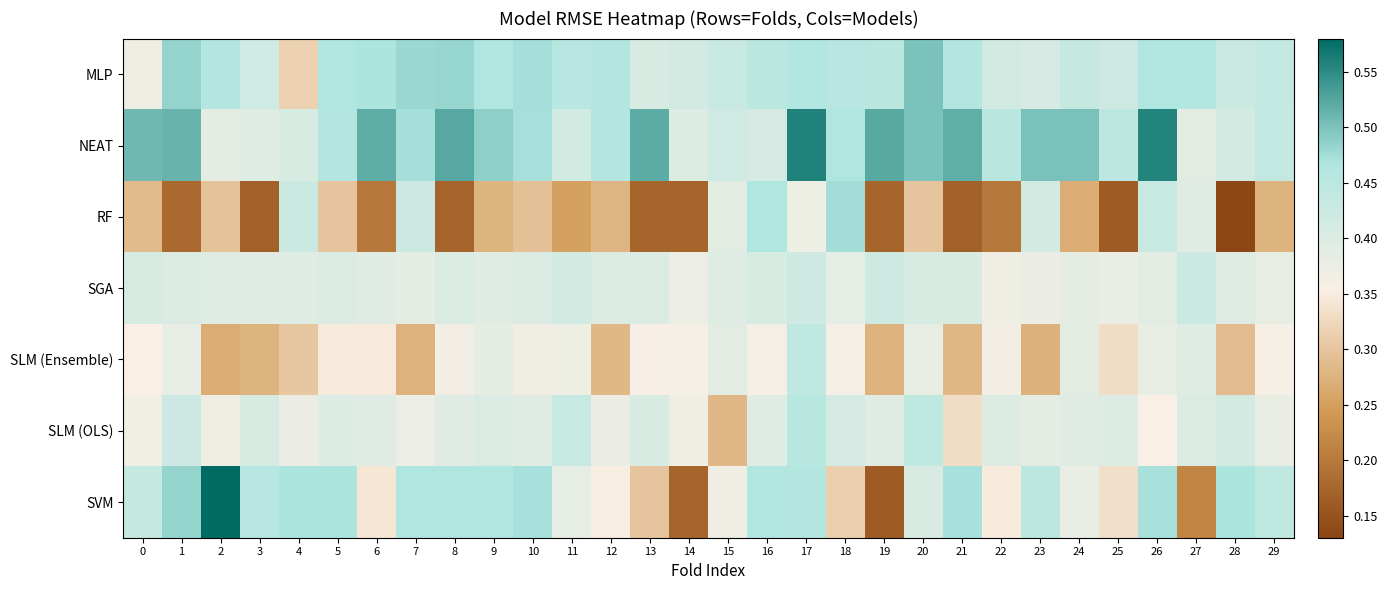

What is the total value across all series at 1?

2.9